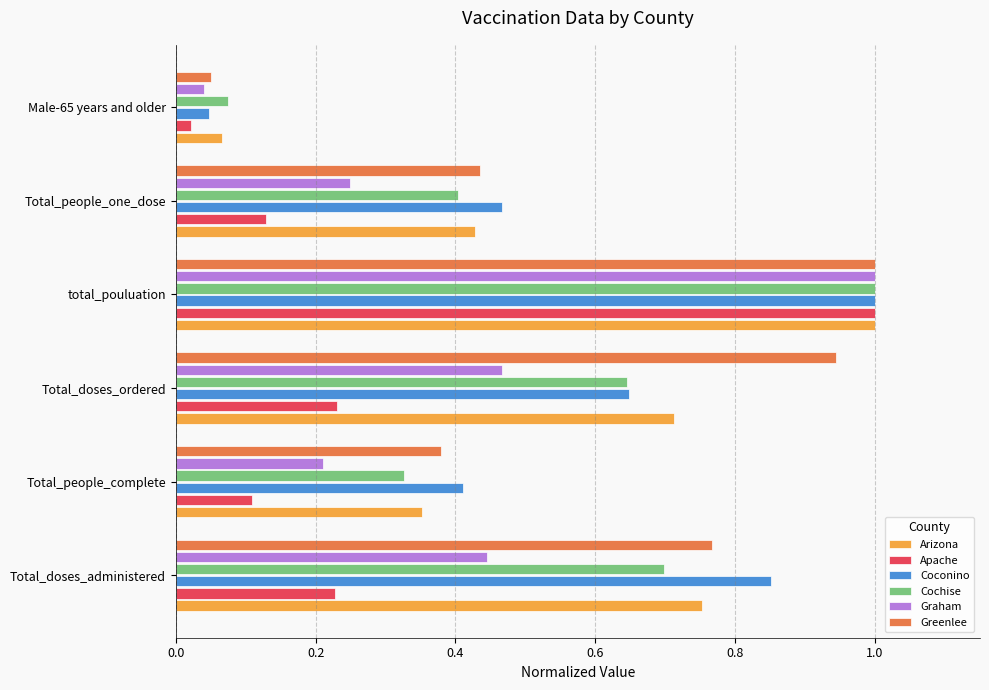

The value of Cochise at Male-65 years and older is 0.1. True or false?

True